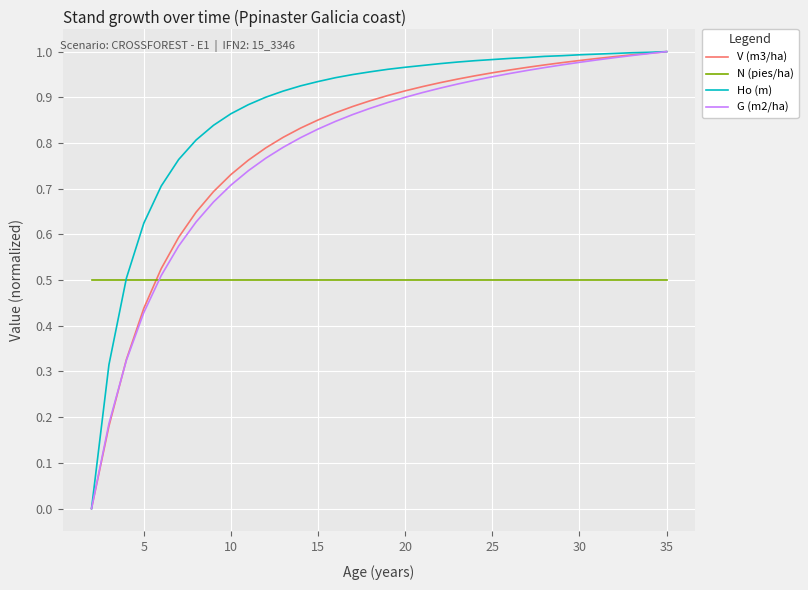

Which series has the largest total across all categories?

Ho (m)